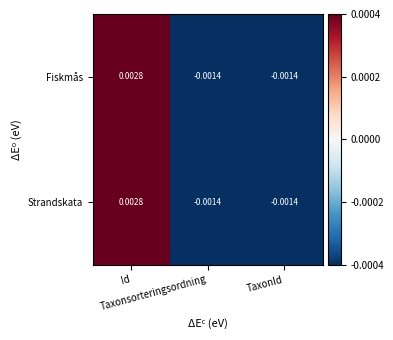

At which category is the sum across all series the highest?

Id